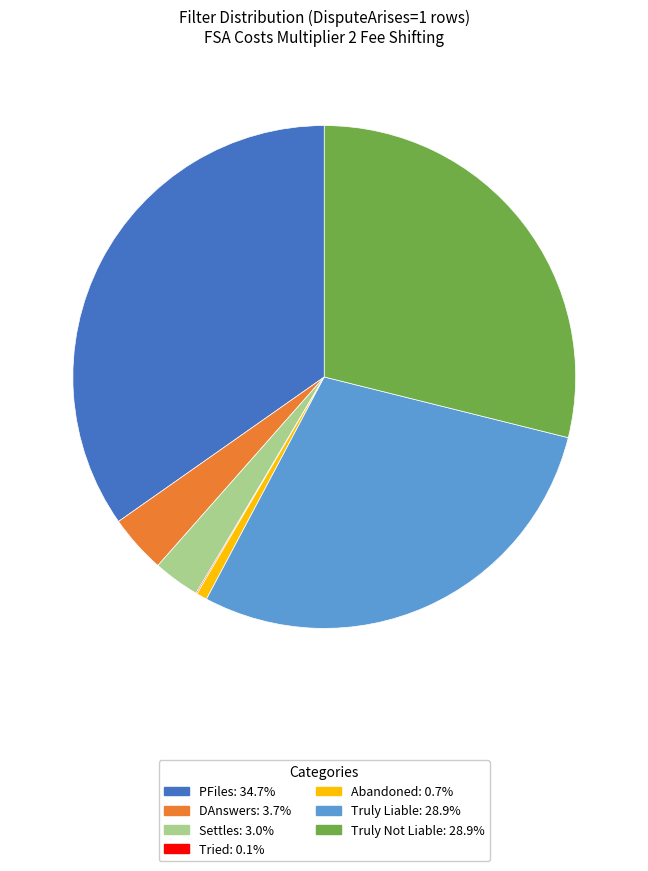

Does any single category account for the majority?

No